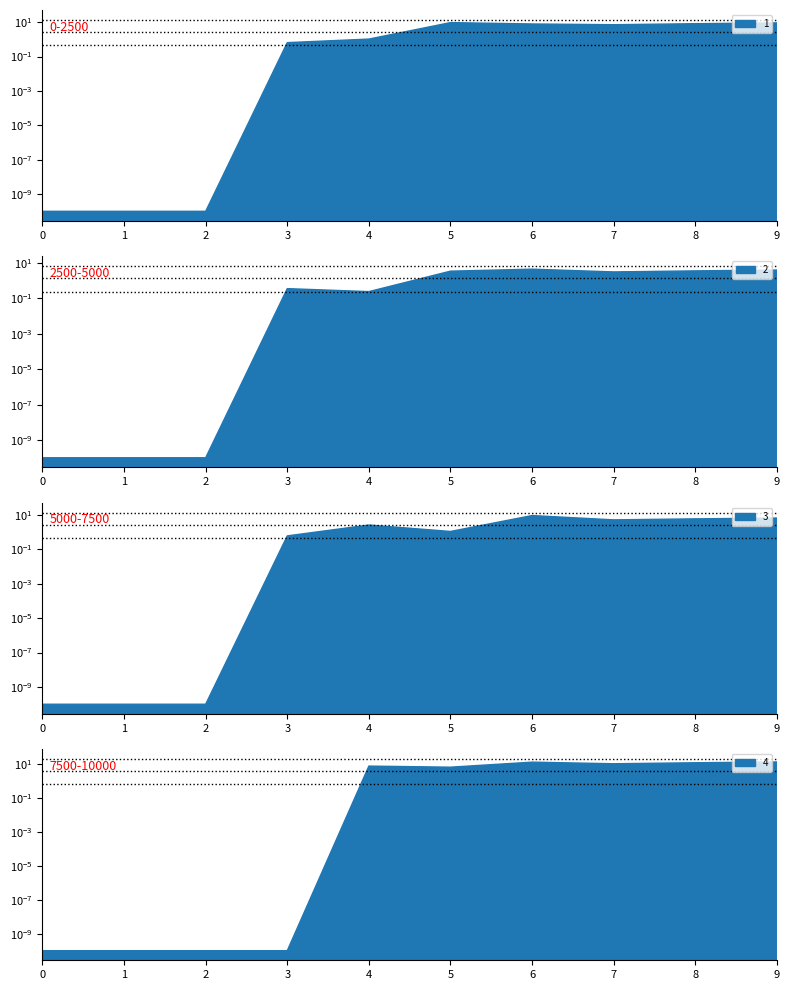

After their last crossing, which series has the higher values: 3 or 2?

3